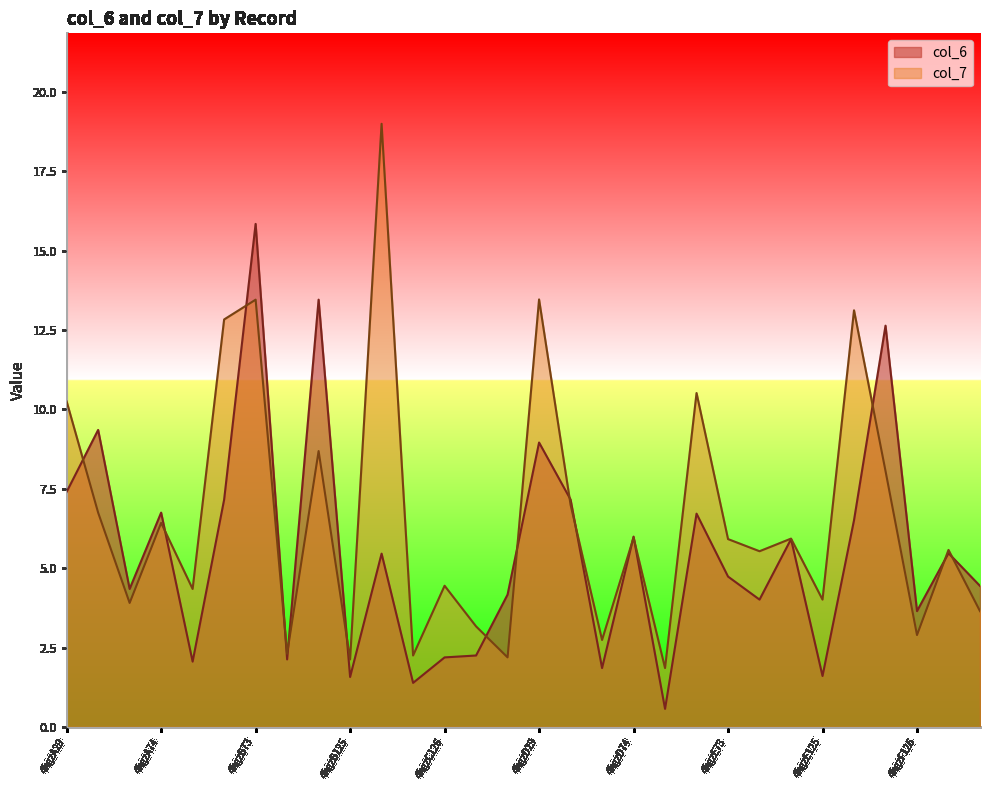

True or false: col_7 has a value of 13.1 at 4hgzF29.

True